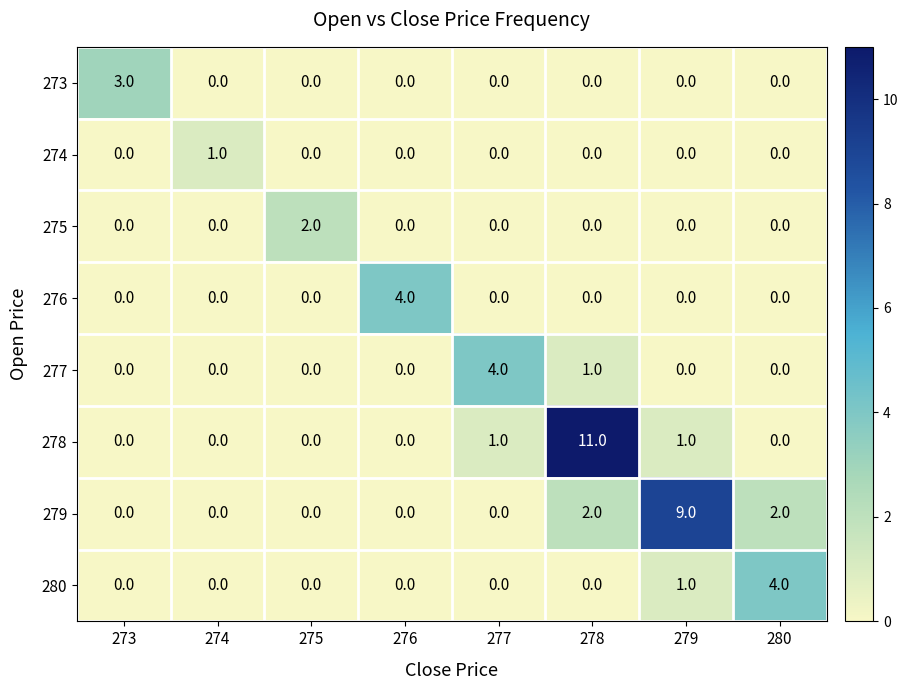

At which category is the sum across all series the highest?

278